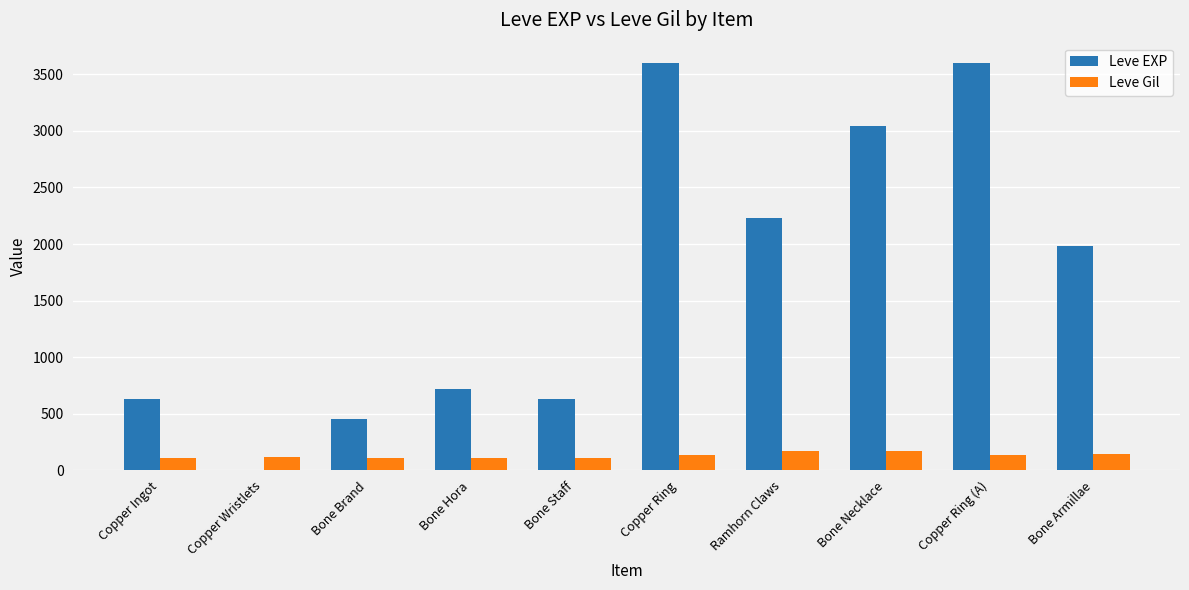

Which series changed the most between Copper Wristlets and Bone Staff?

Leve EXP